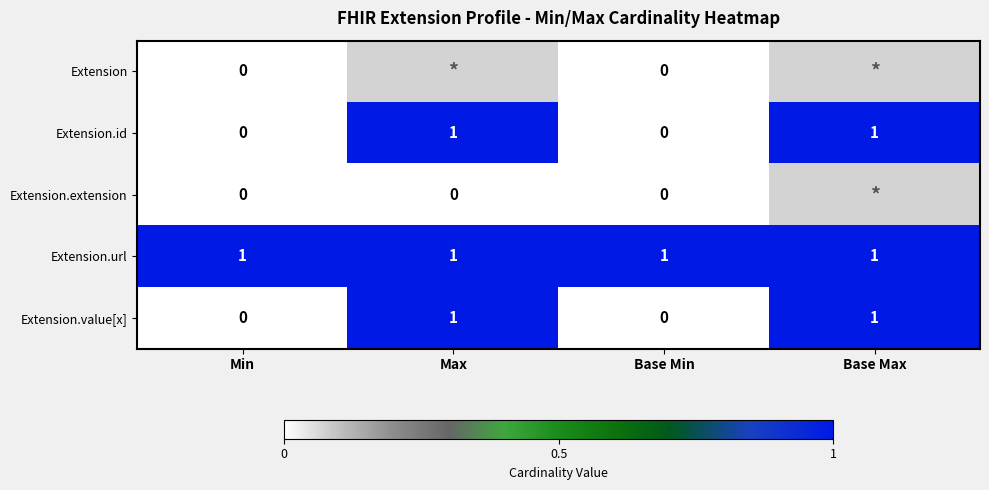

The value of Extension.url at Base Min is 0. True or false?

False